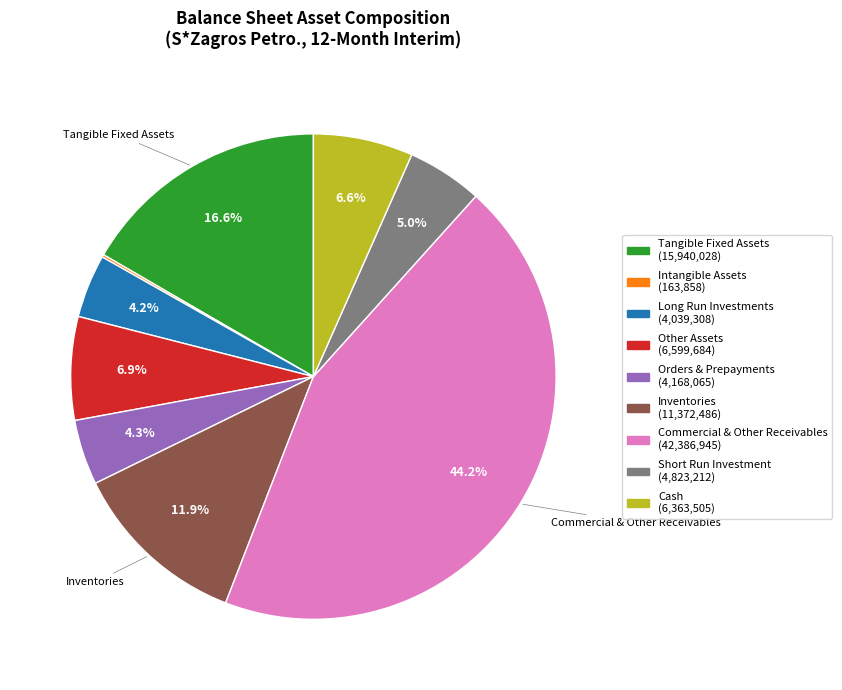

Which slice is the largest?

Commercial & Other Receivables